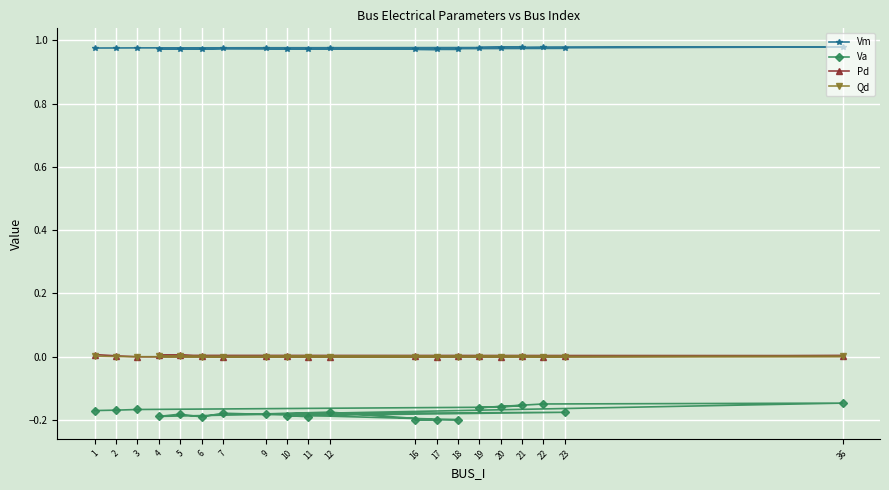

True or false: Pd and Va cross at least once.

False